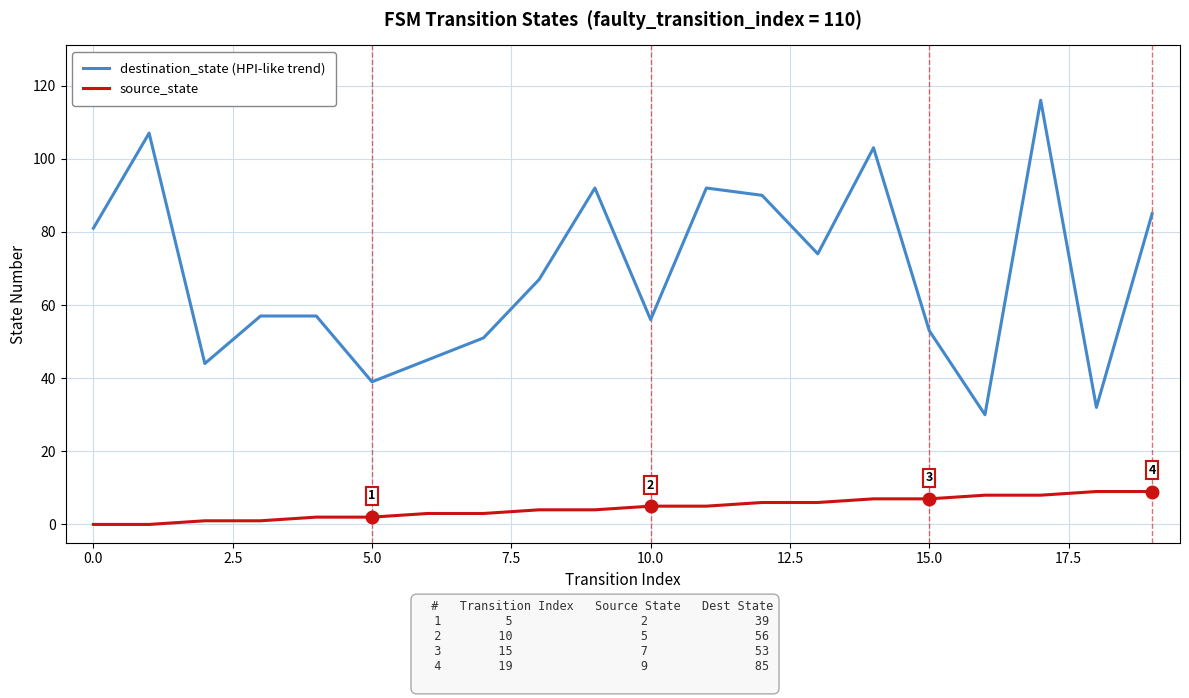

What is the difference between the maximum and minimum values in the source_state series?

9